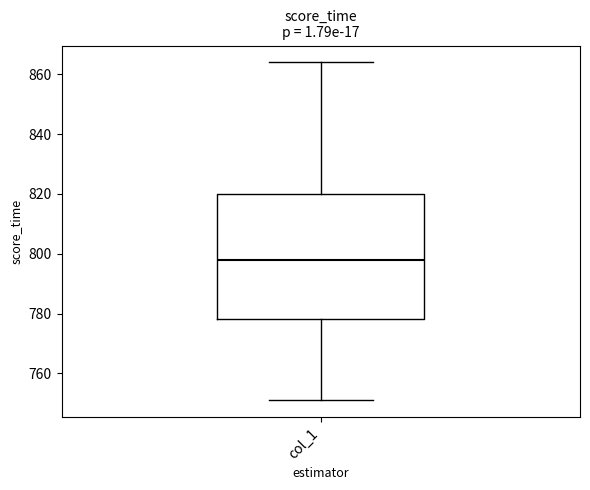

Transcribe this box plot: give where the median line is, the range the box spans, and where the two whiskers end, as read against the y-axis. The values are not printed on the chart, so give them approximately, as read against the axis.

median 798, box 778 to 820, whiskers 752 to 864